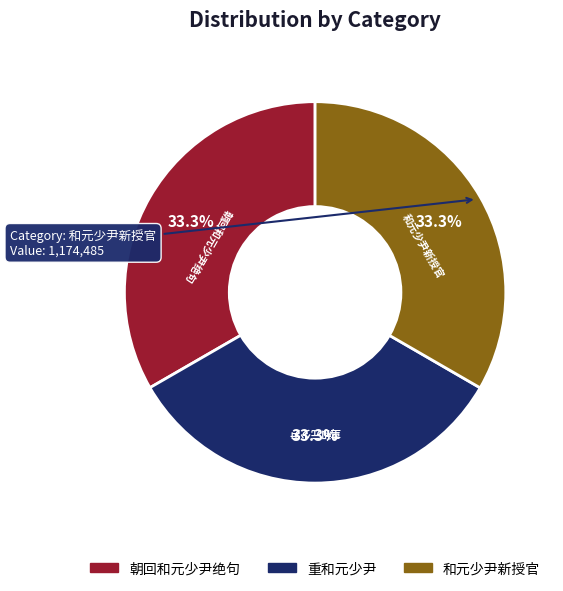

Does any single category account for the majority?

No